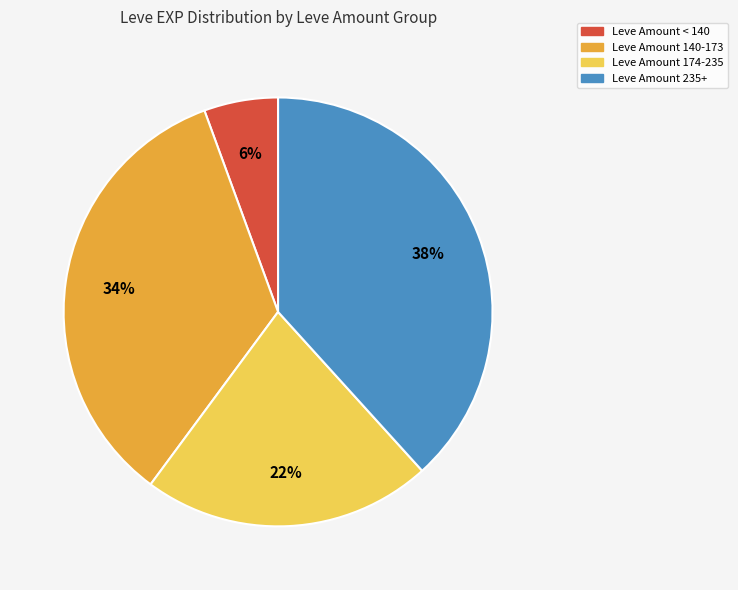

Count the number of slices in the pie.

4